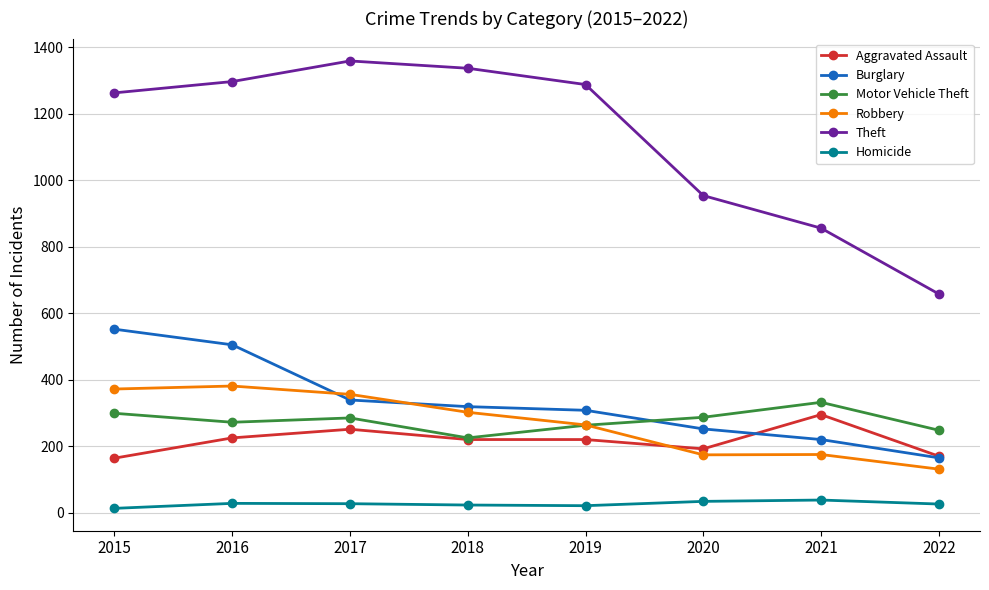

Is the value of Robbery at 2017 greater than the value of Burglary at 2016?

No